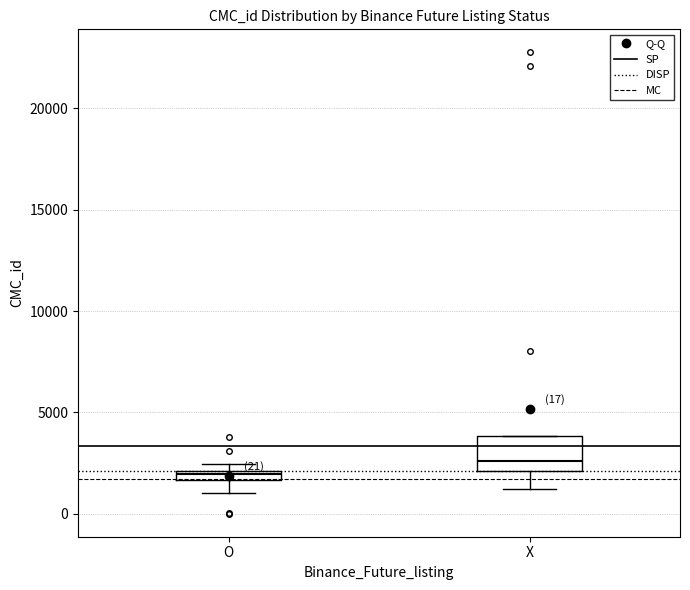

Which box's median line is the lowest?

O